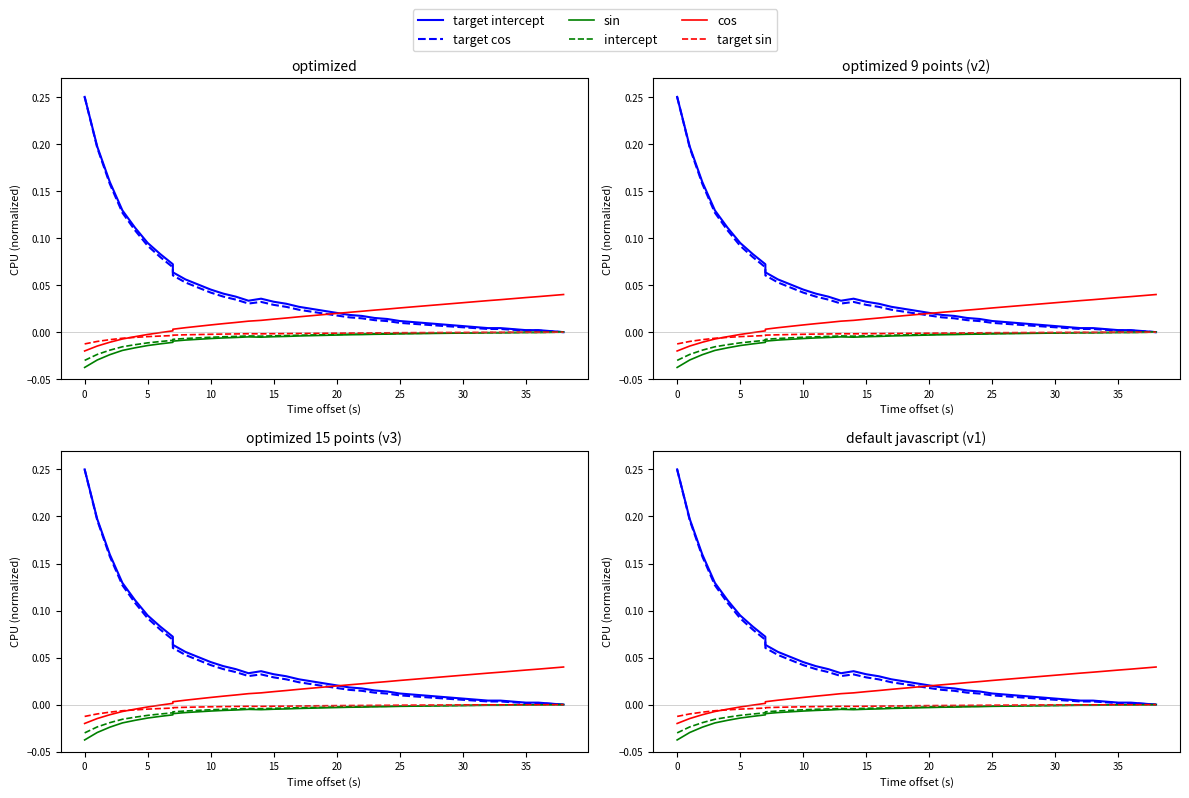

True or false: target intercept and intercept intersect in this chart.

False